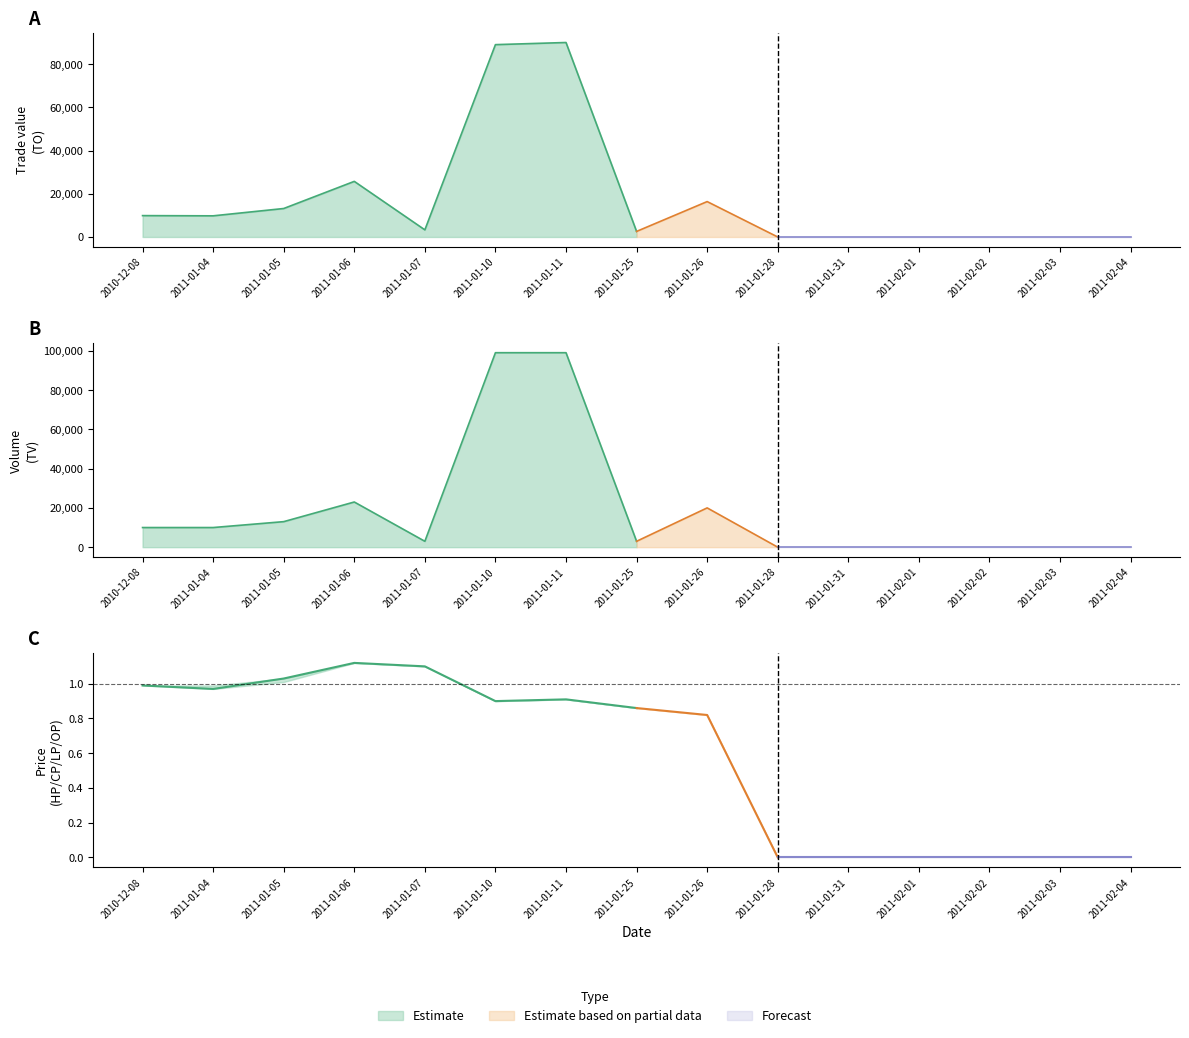

The OP series shows 1.5 at 2011-01-10. True or false?

False